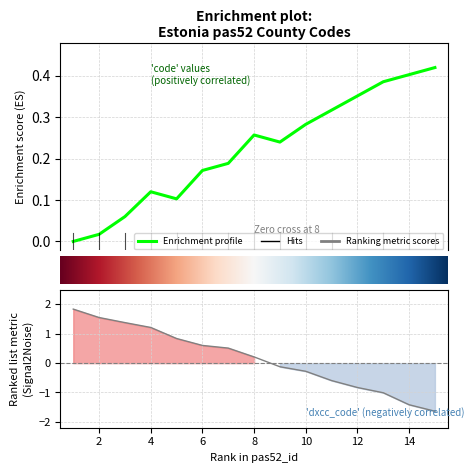

Is this an area chart (filled region under the line)?

No